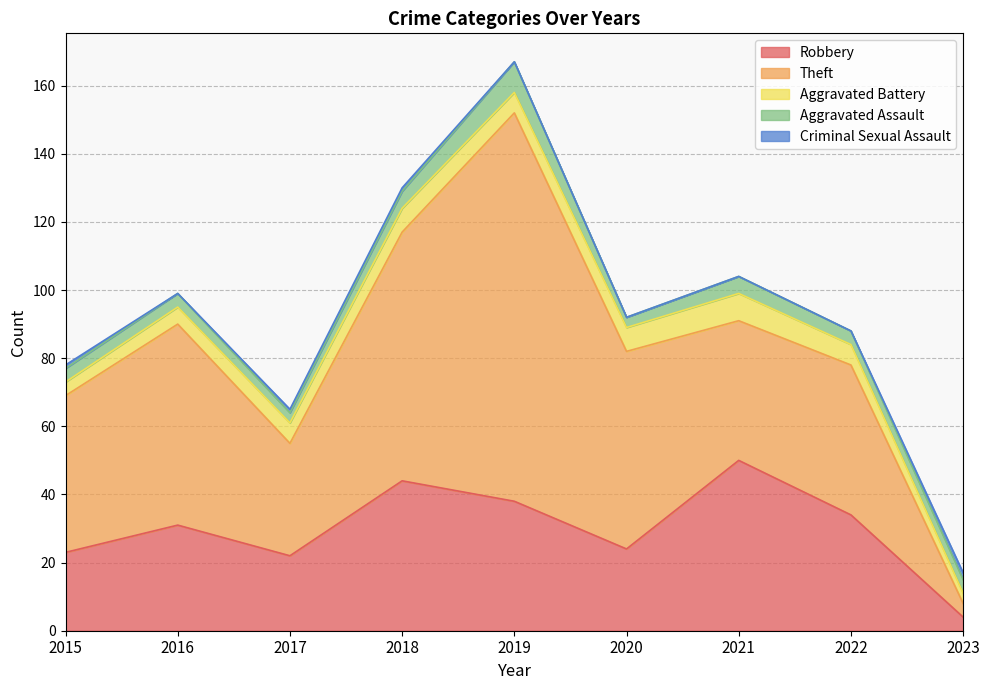

True or false: Criminal Sexual Assault has a value of 0 at 2017.

False